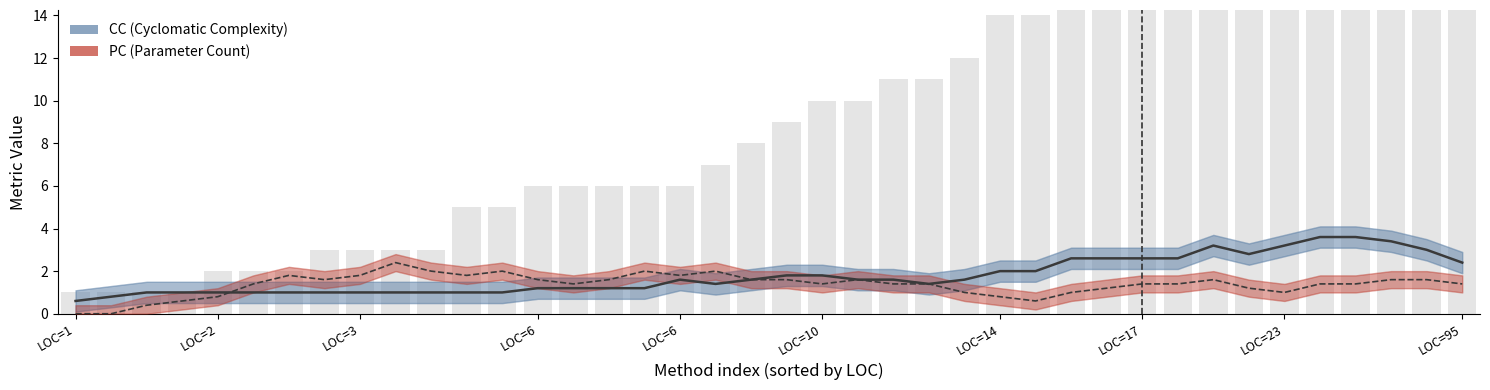

What is the difference between the maximum and minimum values in the CC series?

3.0